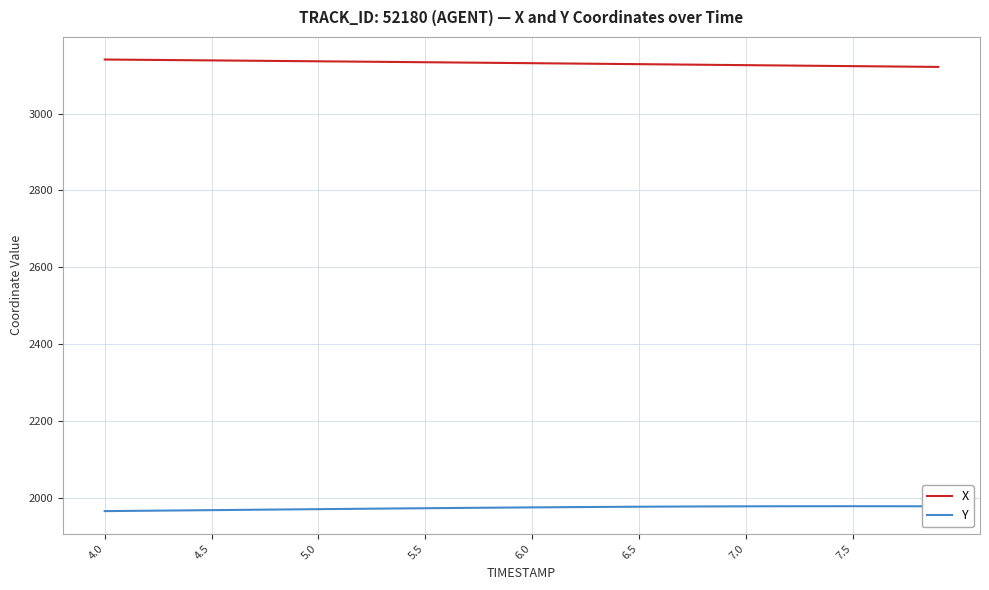

Rank the series by their maximum value, from lowest to highest.

Y, X